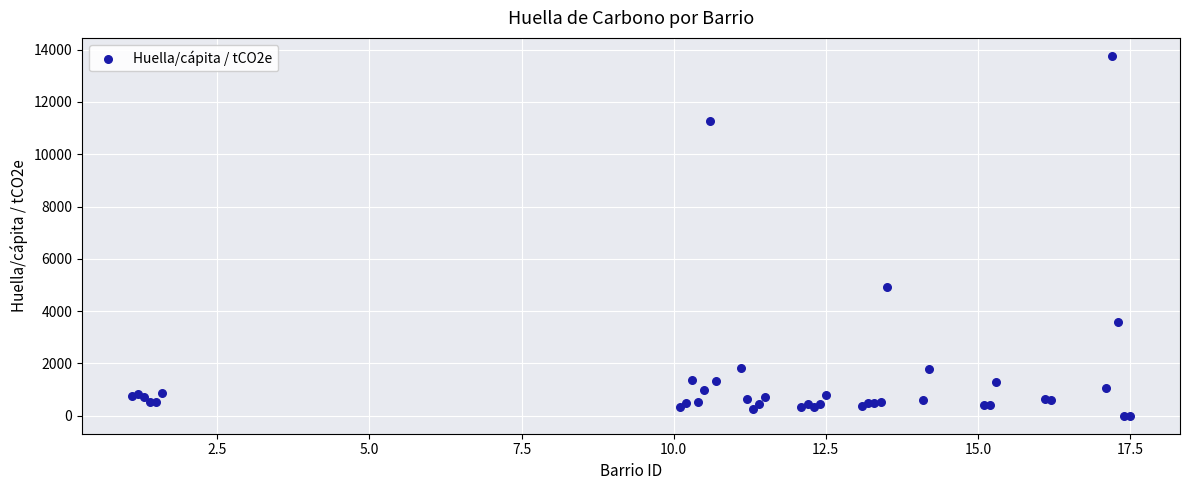

What Y value in the scatter plot is closest to 6880?

4910.1